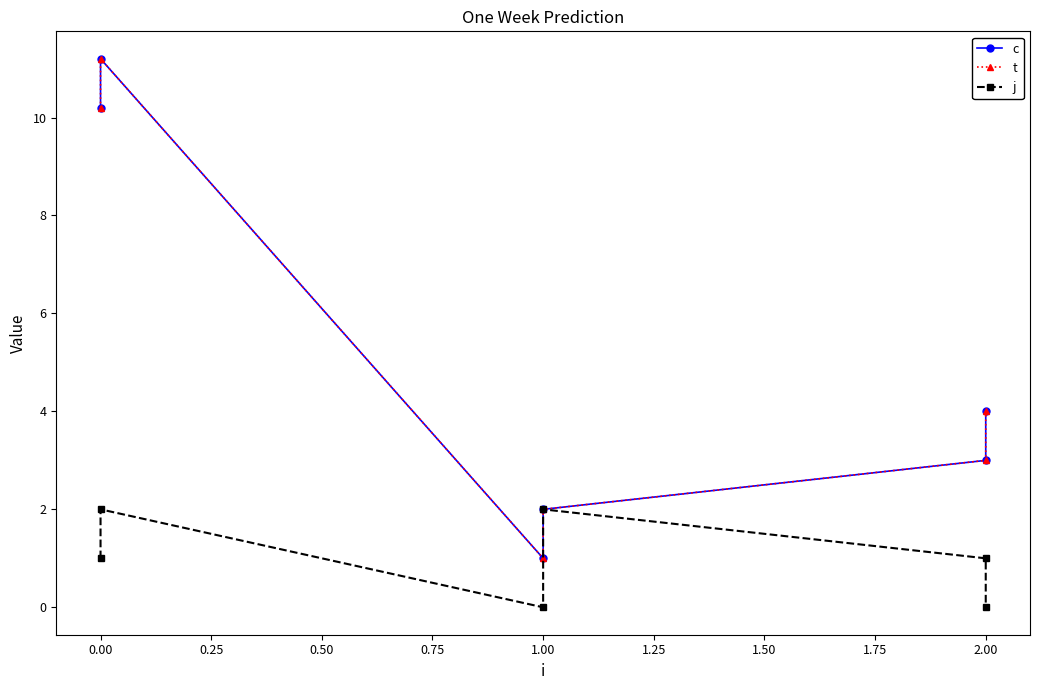

True or false: t and c intersect in this chart.

False